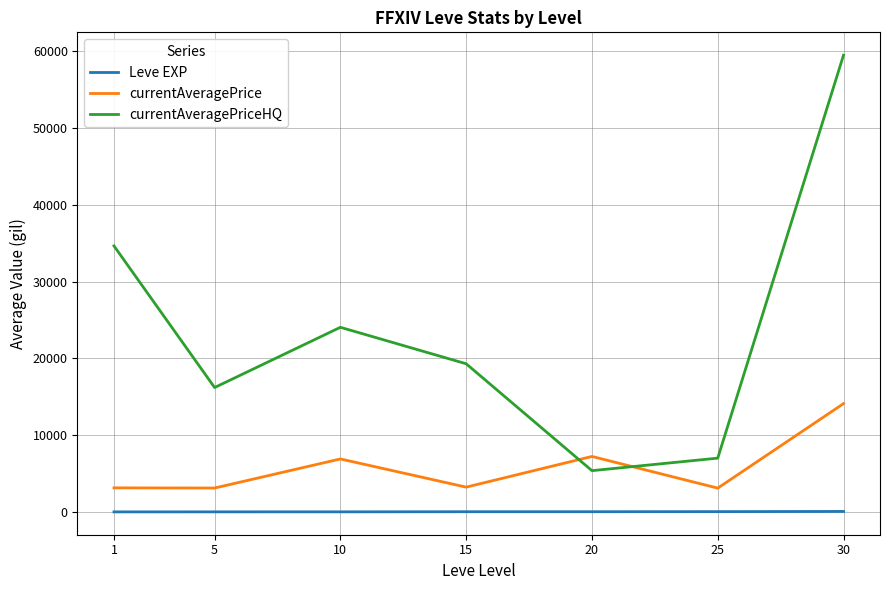

The value of currentAveragePriceHQ at 1 is 34652.0. True or false?

True